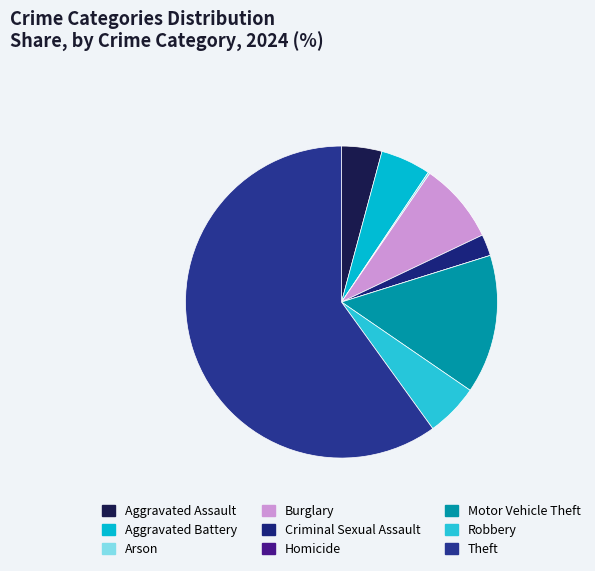

What is the smallest slice in the pie chart?

Homicide